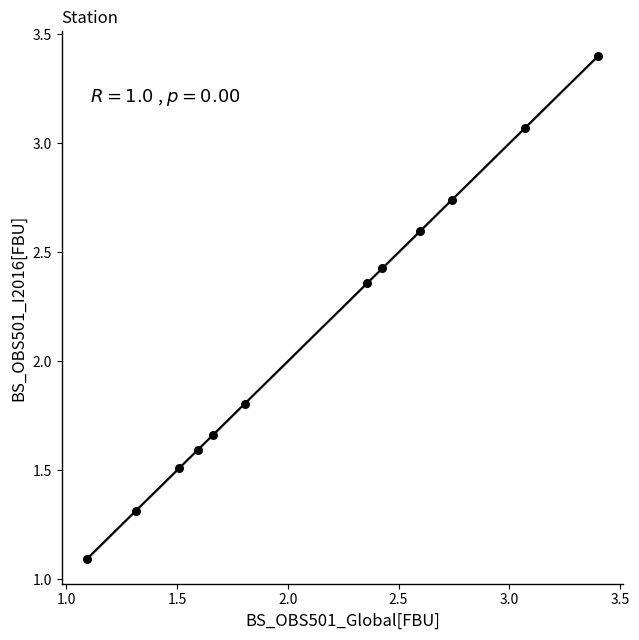

What Y value in the scatter plot is closest to 2?

1.8